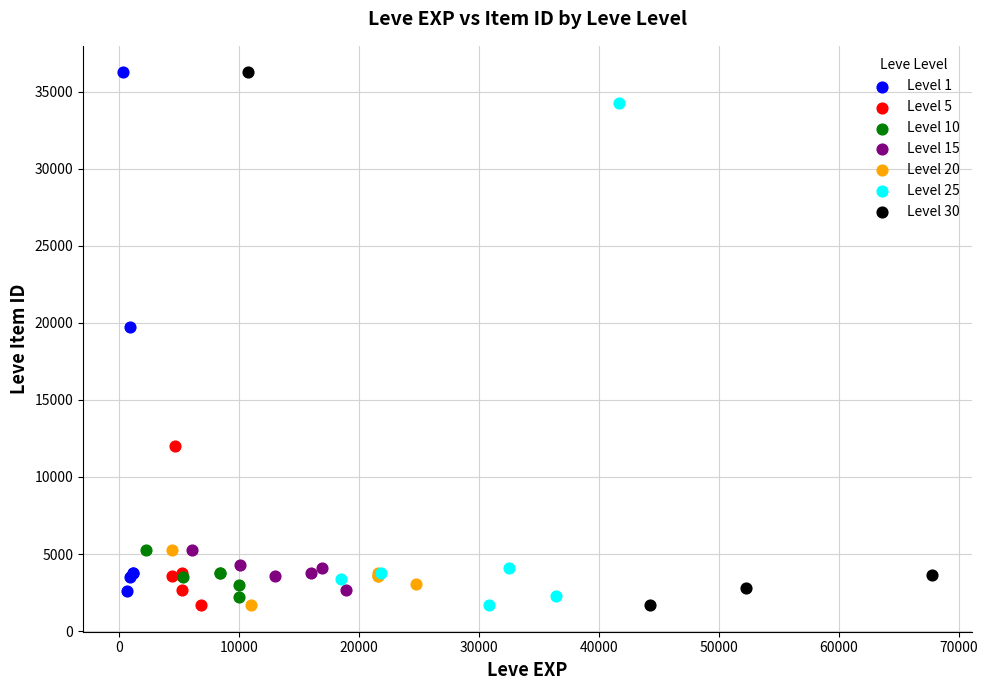

What are all the series names shown in the legend?

Level 1, Level 5, Level 10, Level 15, Level 20, Level 25, Level 30